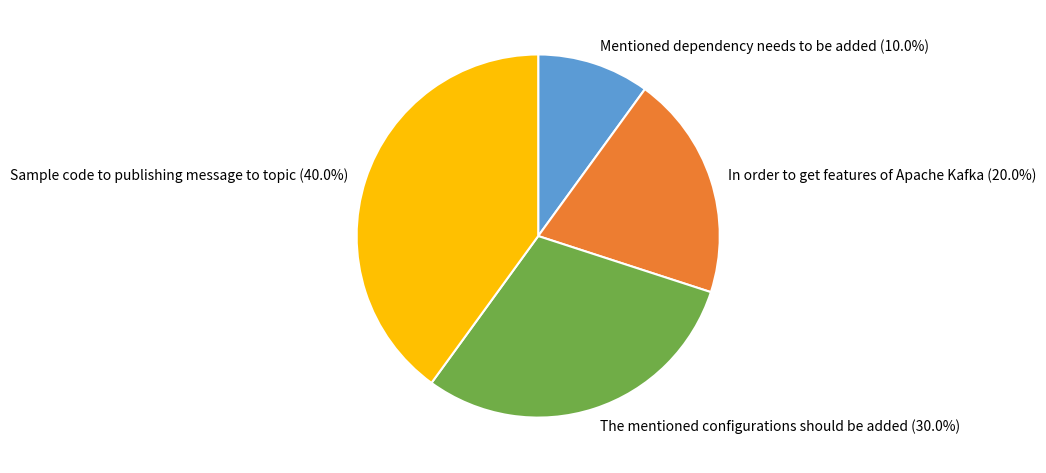

Count the number of slices in the pie.

4